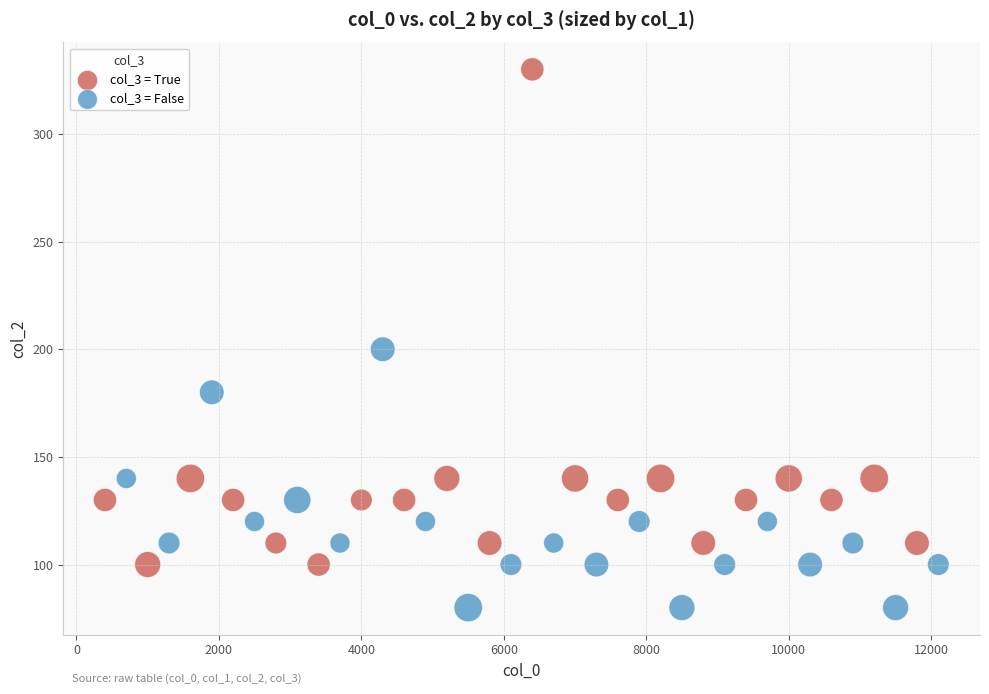

Which series contains the lowest Y value?

col_3 = False